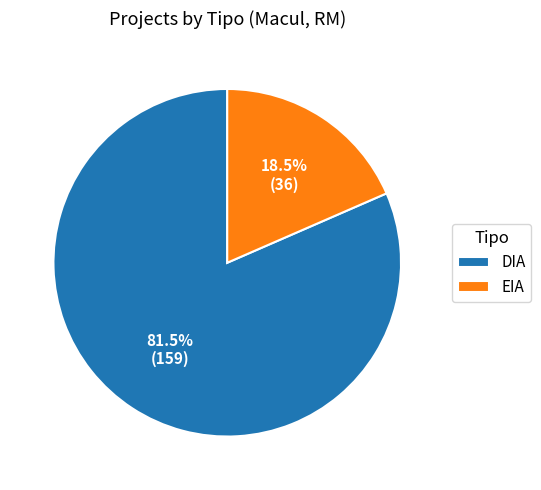

Combined, do DIA and EIA account for over 50%?

Yes